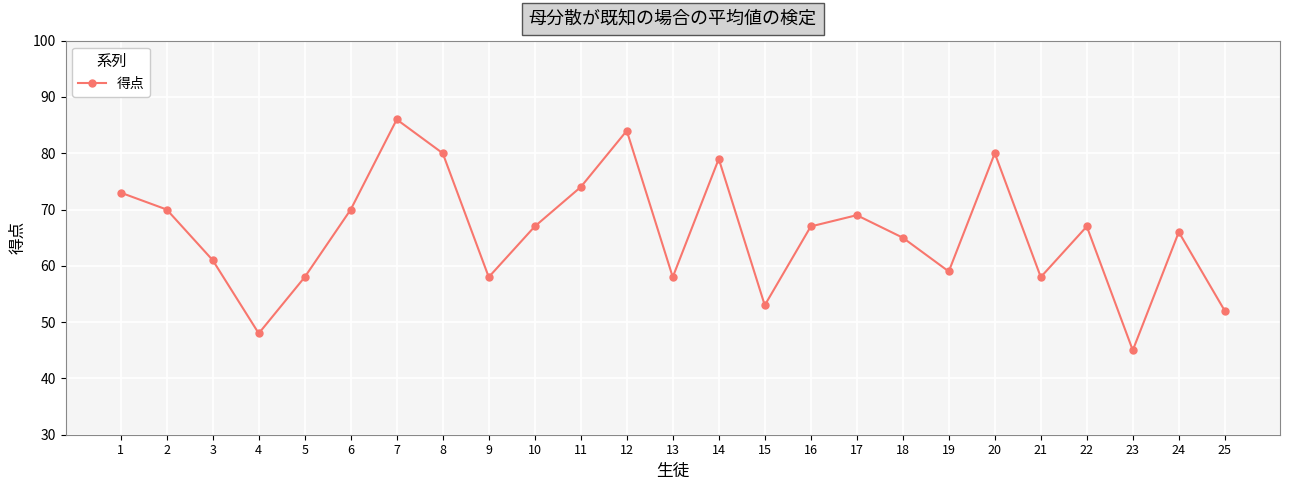

How many interior local peaks (higher than both neighbors) does the data have?

7